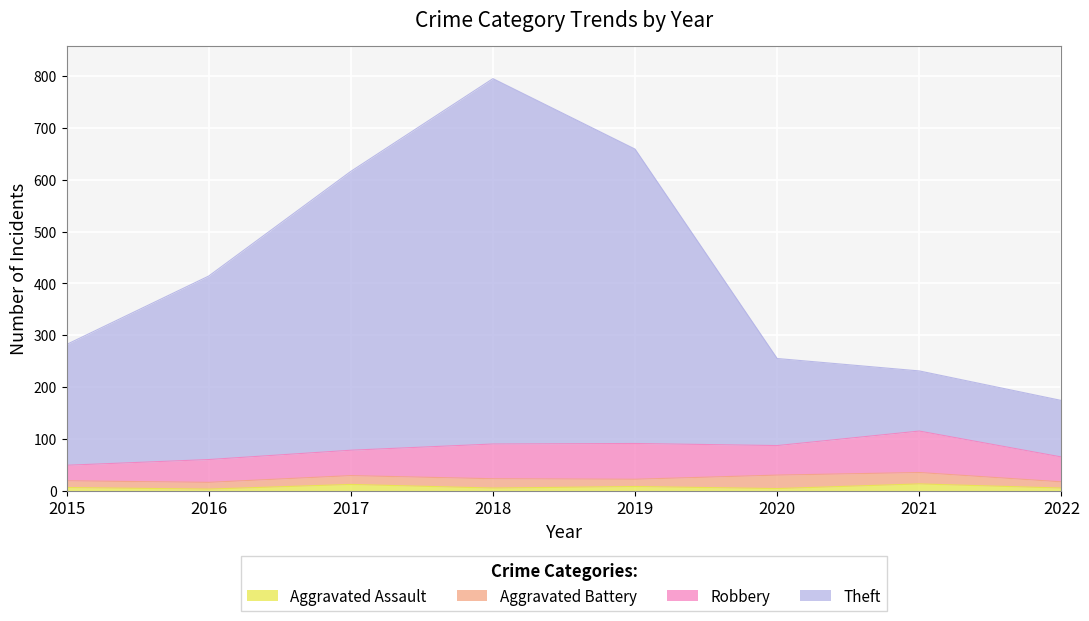

At which category is the sum across all series the highest?

2018